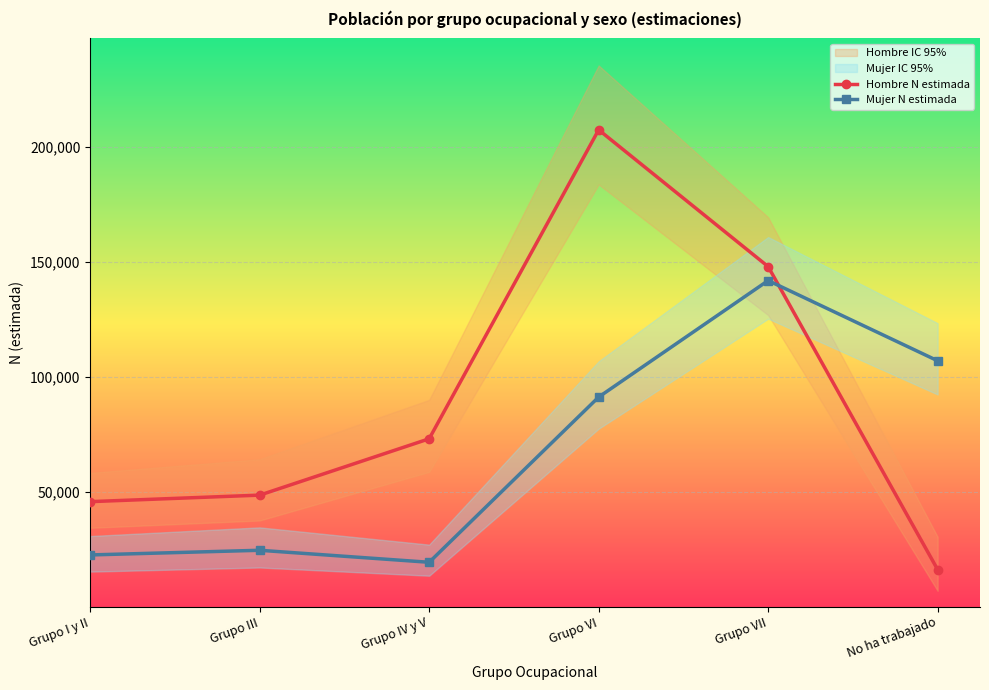

What is the difference between the maximum and minimum values in the Hombre N lim sup IC series?

205025